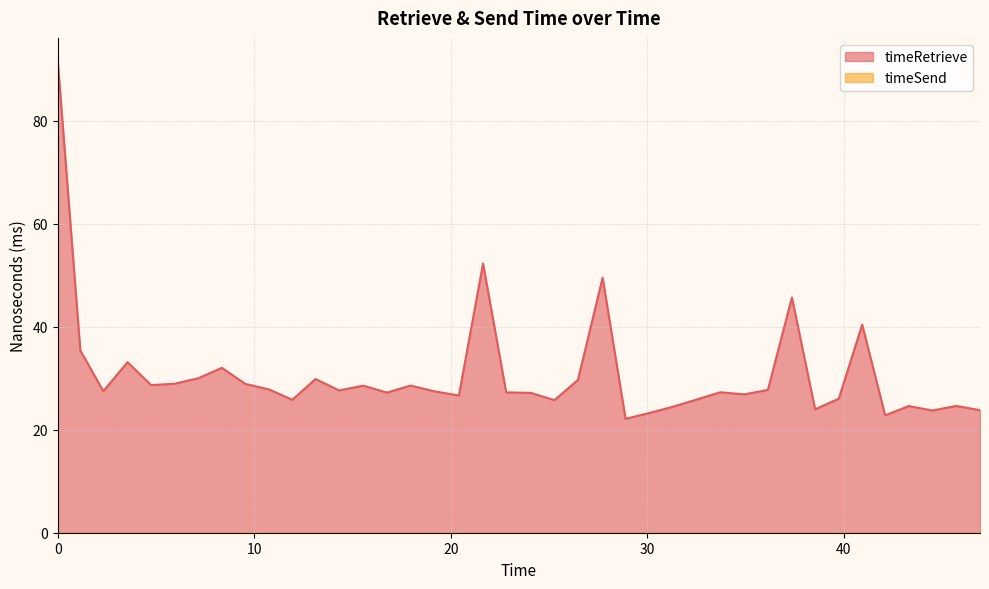

True or false: the data has more than 0 interior local peaks.

True